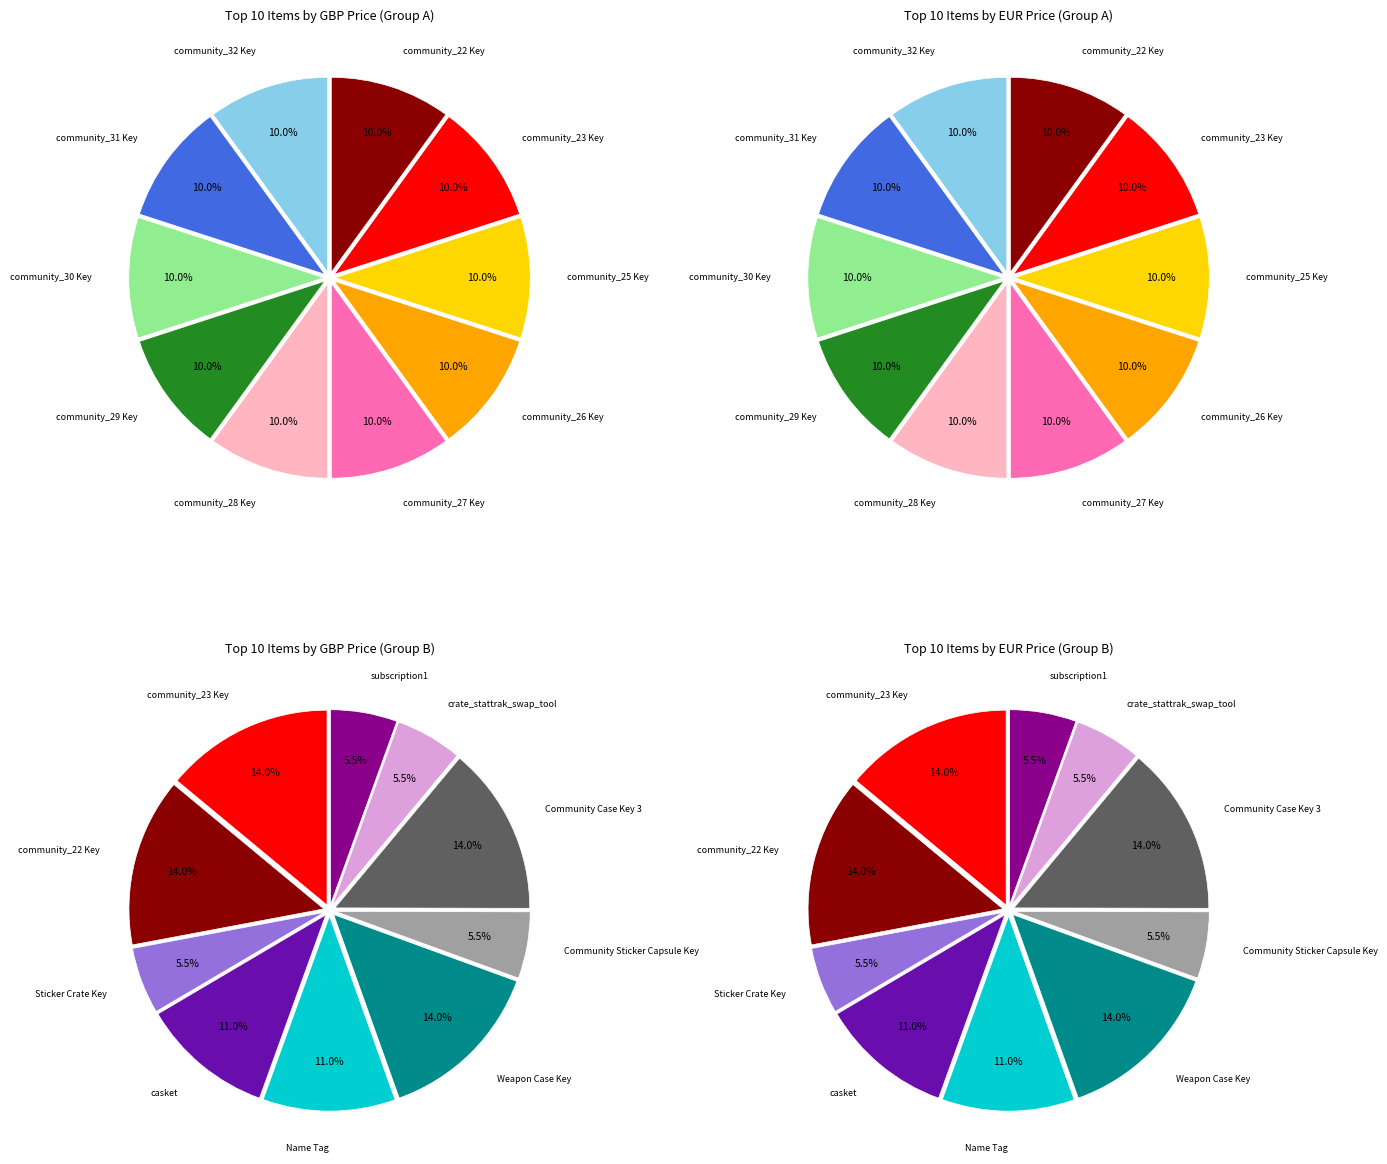

Approximately how many times larger is the value at community_29 Key compared to community_27 Key?

1.0